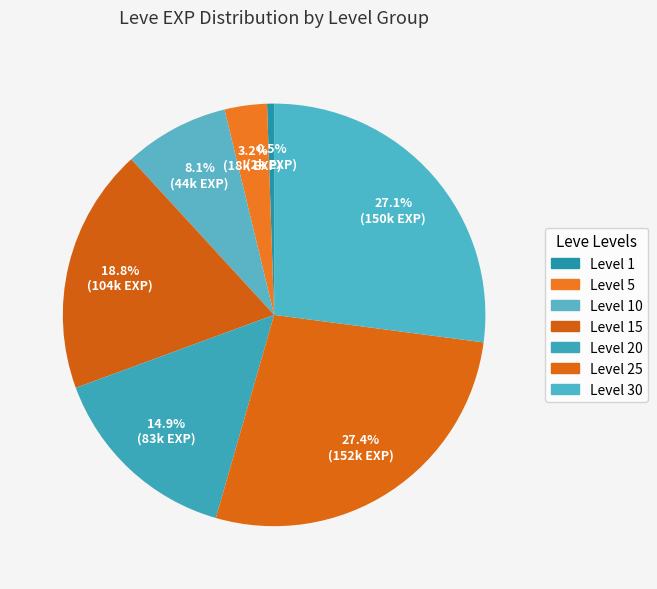

To the nearest percent, what is the combined percentage of Level 1 and Level 20?

15%